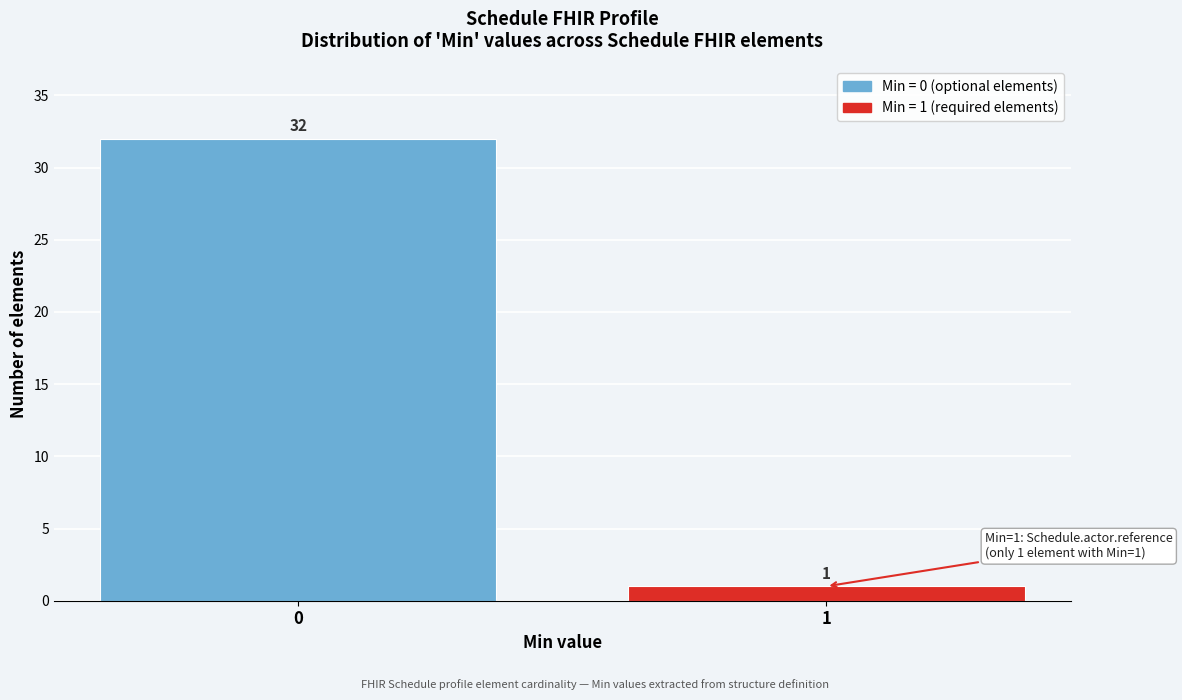

Reading left to right, extract all data points from this chart.

0=32	1=1